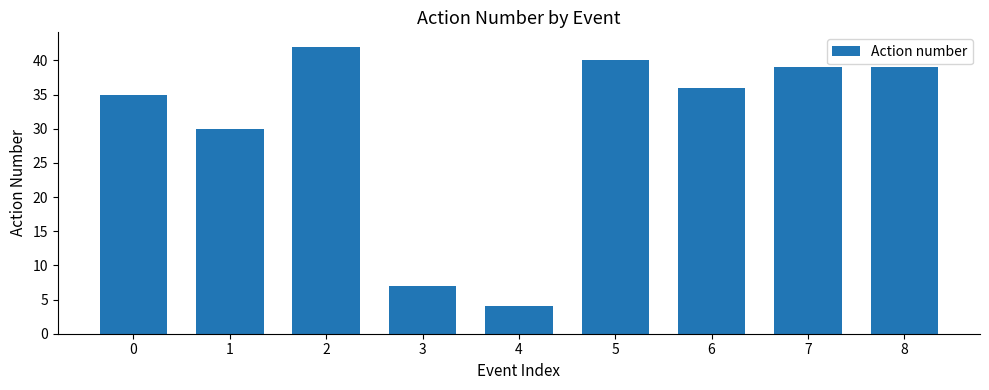

What is the value of the 3rd bar from the left?

42